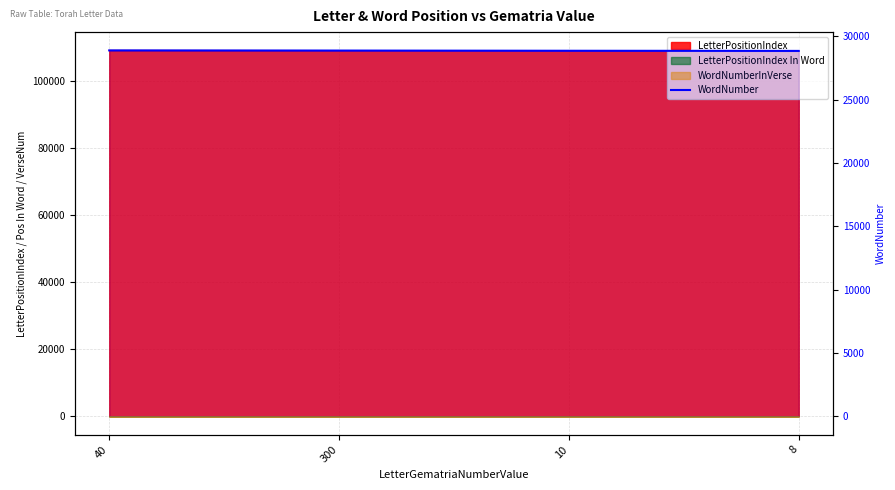

How many data points does each series have?

4